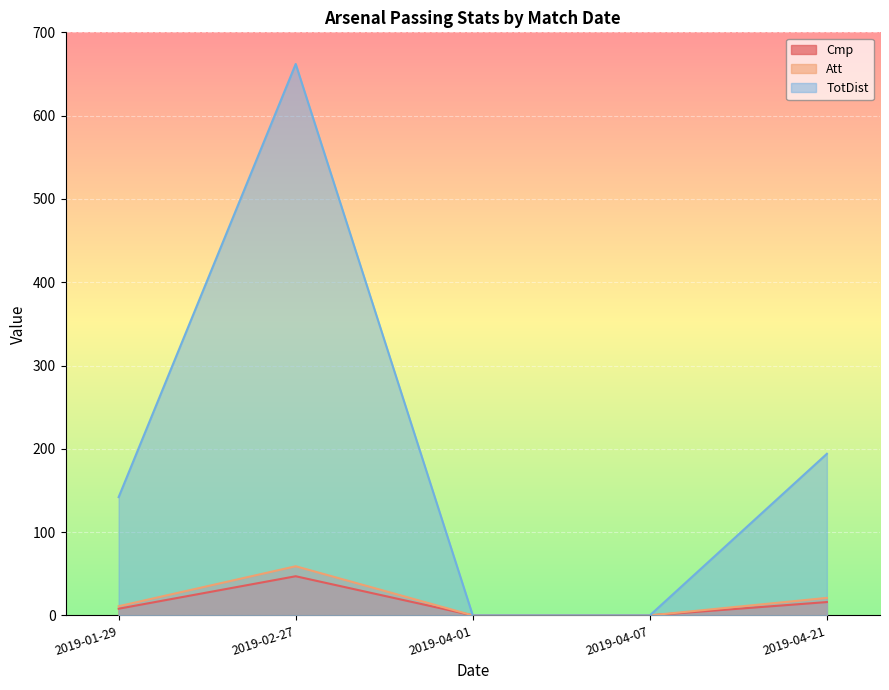

Rank the series at 2019-02-27 from highest to lowest value.

TotDist, Att, Cmp